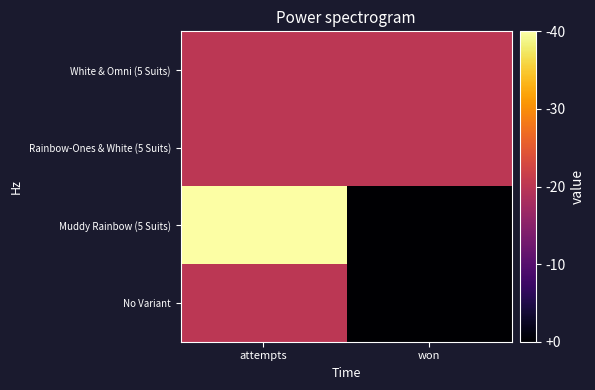

Reading left to right, list all the values displayed in this chart.

White & Omni (5 Suits): attempts=1	won=1
Rainbow-Ones & White (5 Suits): attempts=1	won=1
Muddy Rainbow (5 Suits): attempts=2	won=0
No Variant: attempts=1	won=0